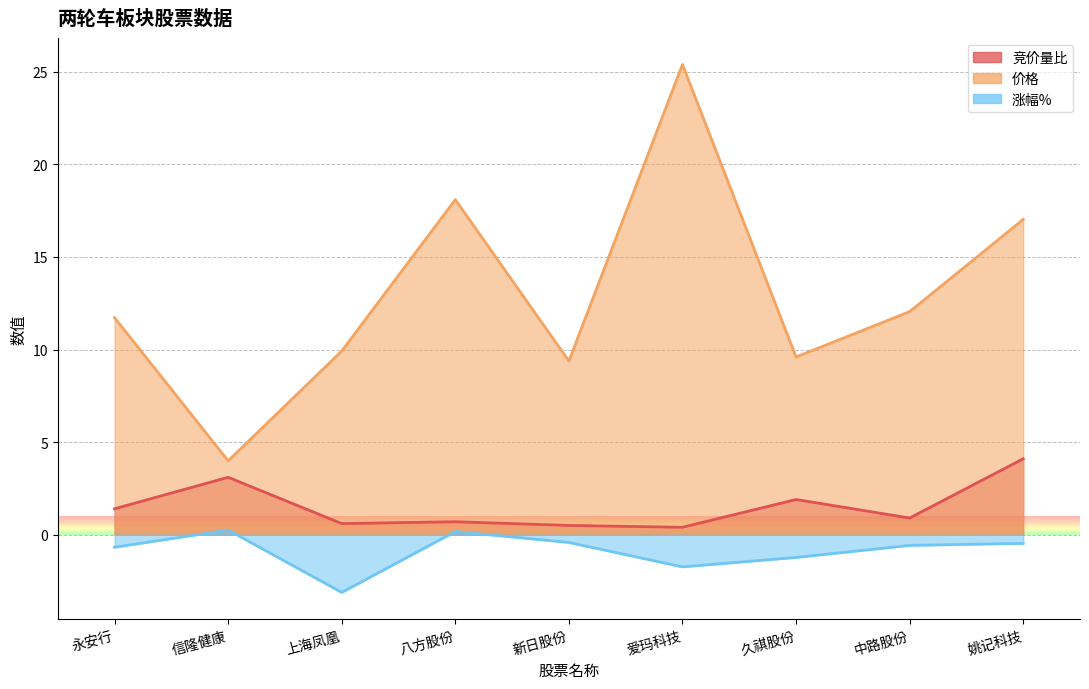

How many lines are shown in the chart?

3